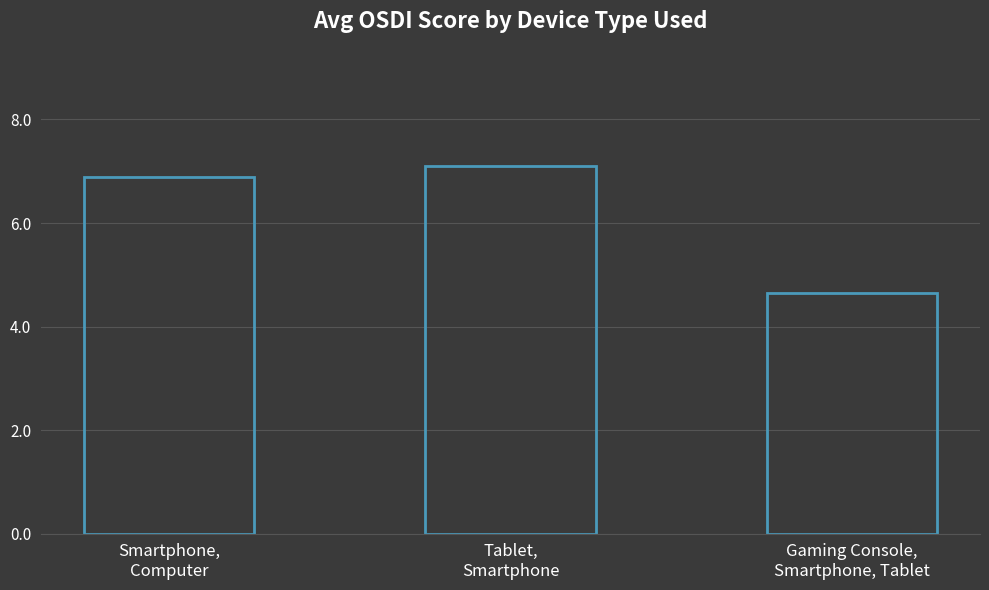

What position from the right is Gaming Console,
Smartphone, Tablet?

1